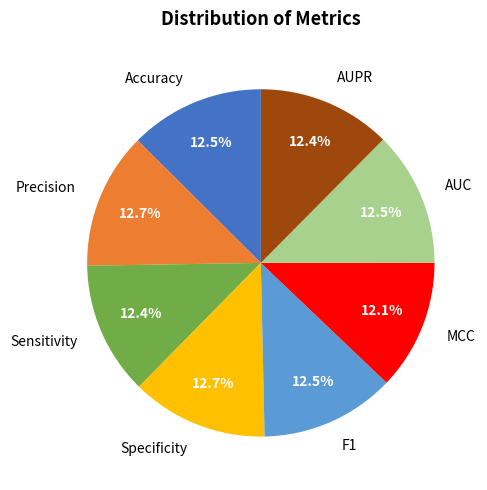

How much of the chart is everything except MCC?

87.9%